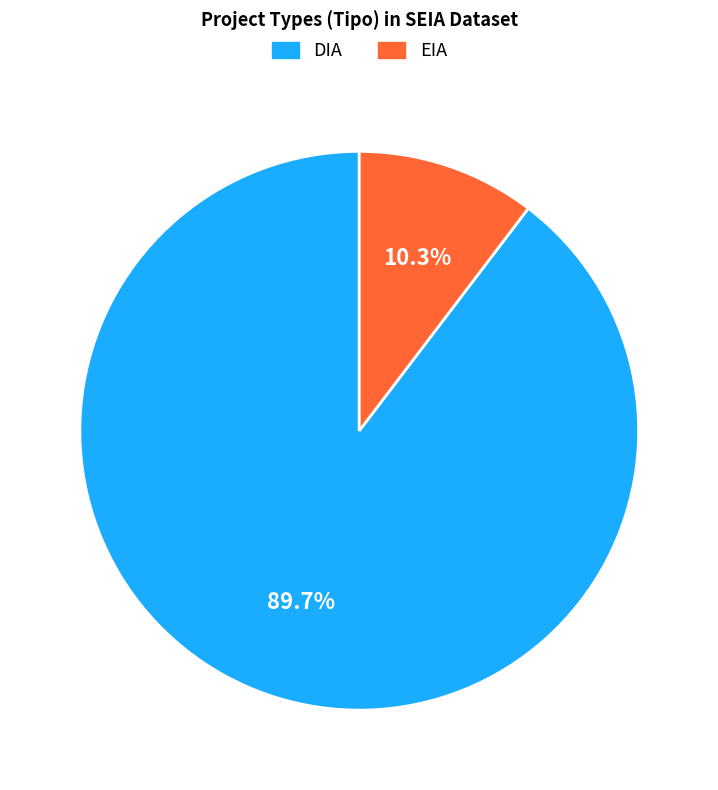

Which slice represents more than half of the pie?

DIA